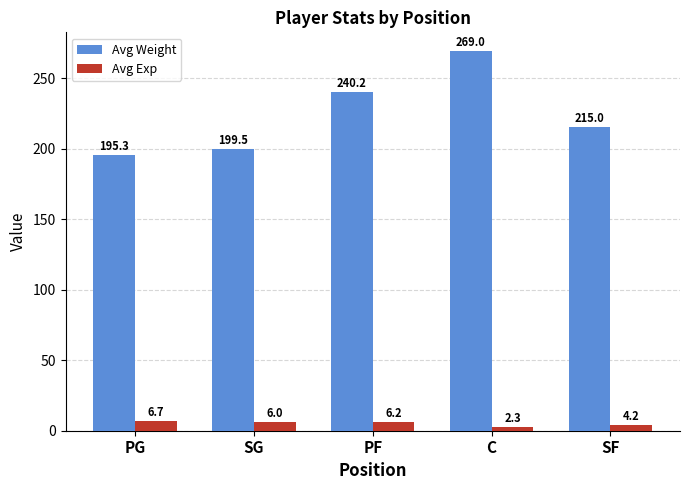

Rank the series at PF from highest to lowest value.

Avg Weight, Avg Exp